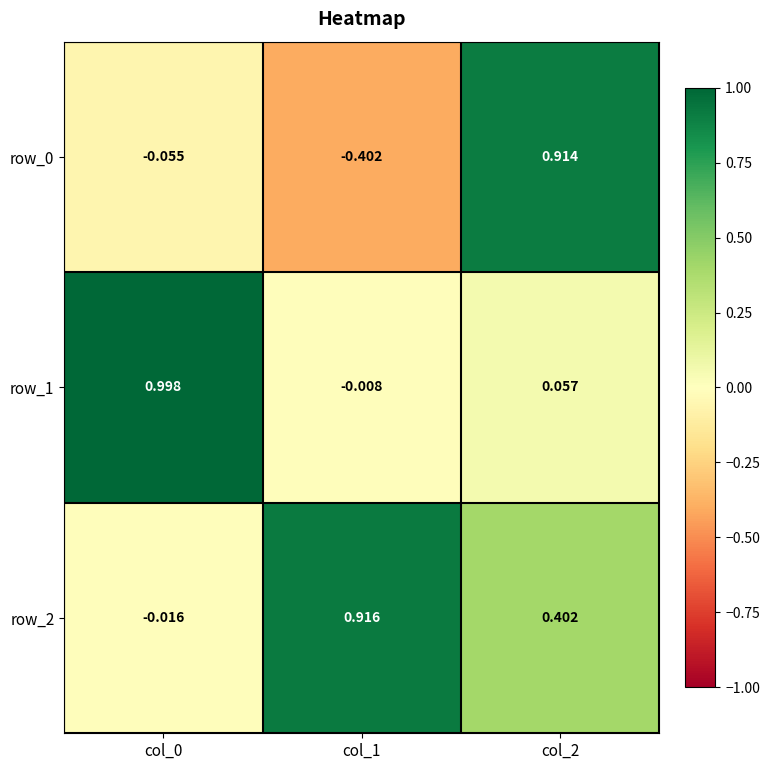

Is the value of row_2 at col_1 greater than the value of row_0 at col_1?

Yes